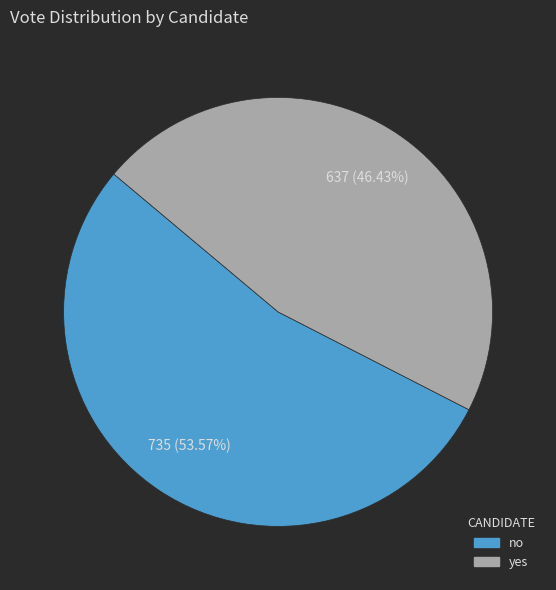

To the nearest percent, what is the combined percentage of no and yes?

100%